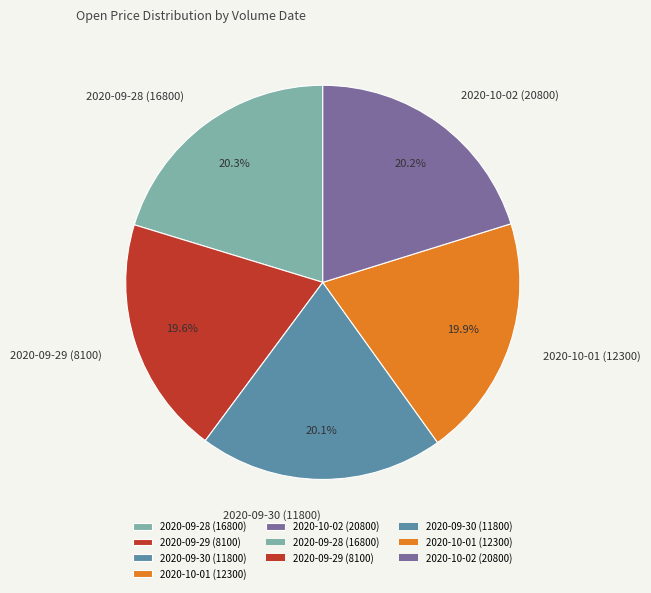

What percentage is the 2020-10-01 (12300) slice, to the nearest percent?

20%